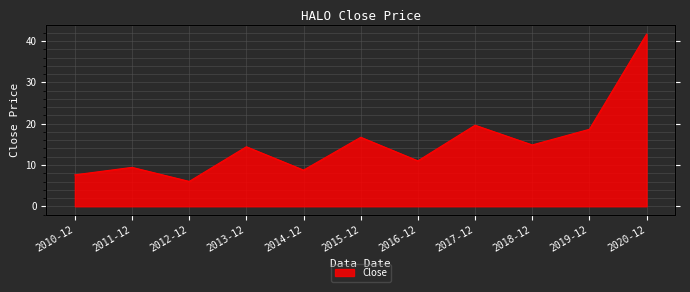

Approximately how many times larger is the value at 2017-12 compared to 2013-12?

1.4